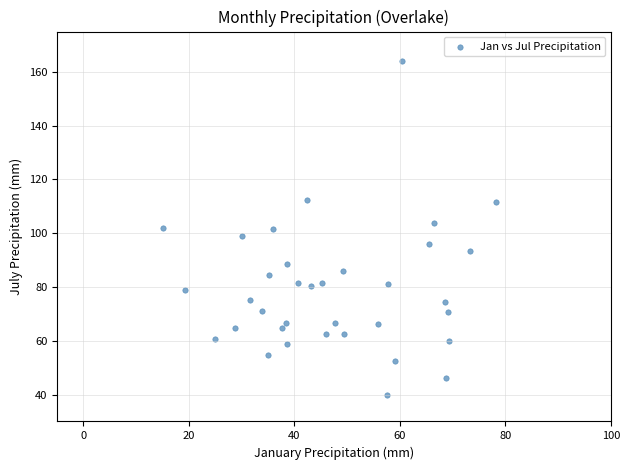

What is the range of X values (max minus min)?

63.3